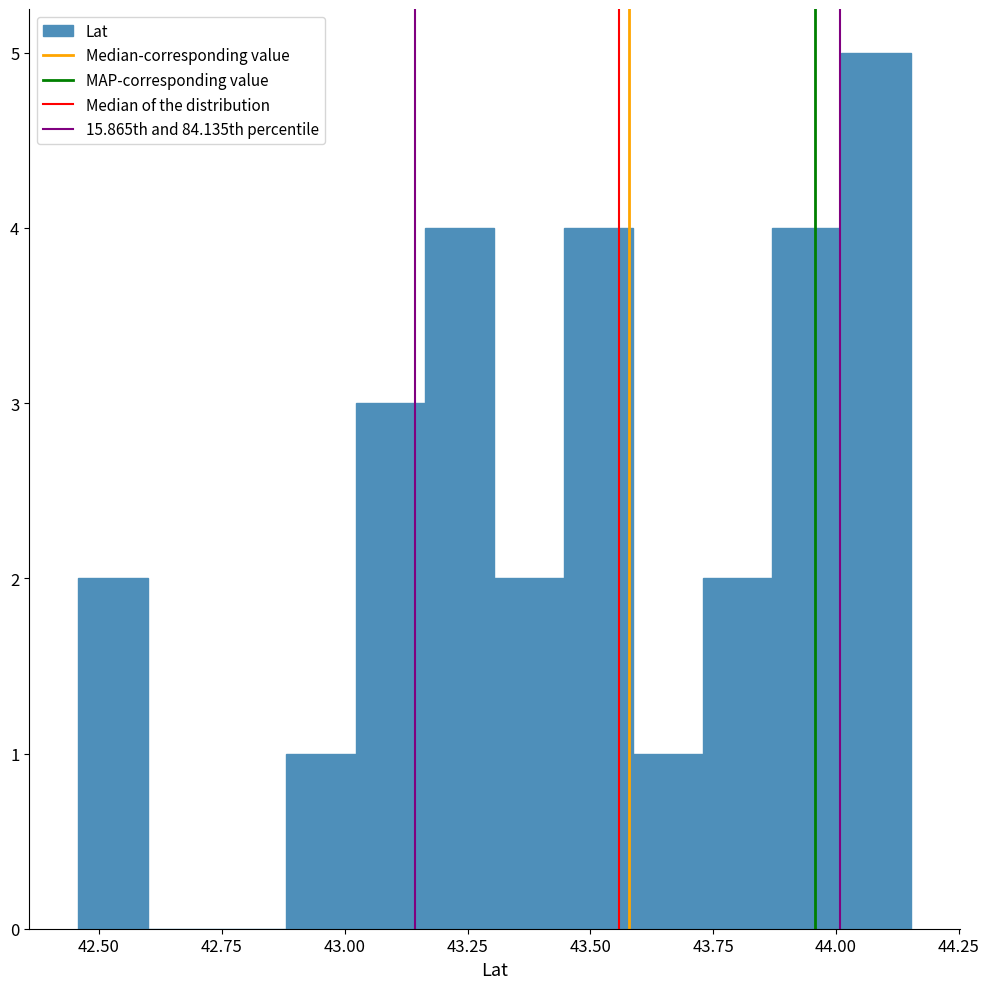

Read against the x-axis, roughly where is the centre of the tallest bar?

44.10